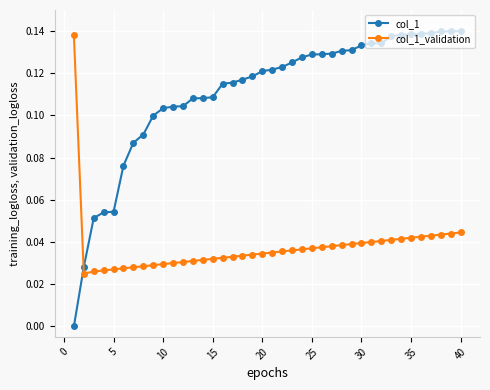

How many times do col_1 and col_1_validation cross each other?

1